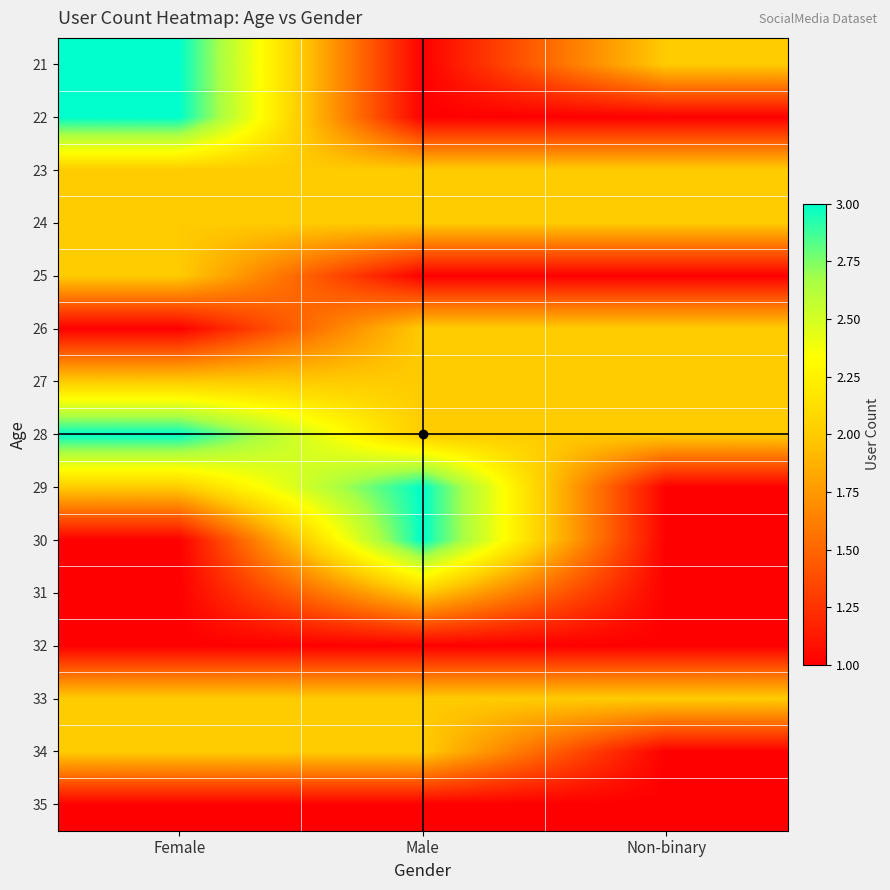

Reading left to right, what are all the values shown in this chart?

21: Female=3	Male=1	Non-binary=2
22: Female=3	Male=1	Non-binary=1
23: Female=2	Male=2	Non-binary=2
24: Female=2	Male=2	Non-binary=2
25: Female=2	Male=1	Non-binary=1
26: Female=1	Male=2	Non-binary=2
27: Female=2	Male=2	Non-binary=2
28: Female=3	Male=2	Non-binary=2
29: Female=2	Male=3	Non-binary=1
30: Female=1	Male=3	Non-binary=1
31: Female=1	Male=2	Non-binary=1
32: Female=1	Male=1	Non-binary=1
33: Female=2	Male=2	Non-binary=2
34: Female=2	Male=2	Non-binary=1
35: Female=1	Male=1	Non-binary=1